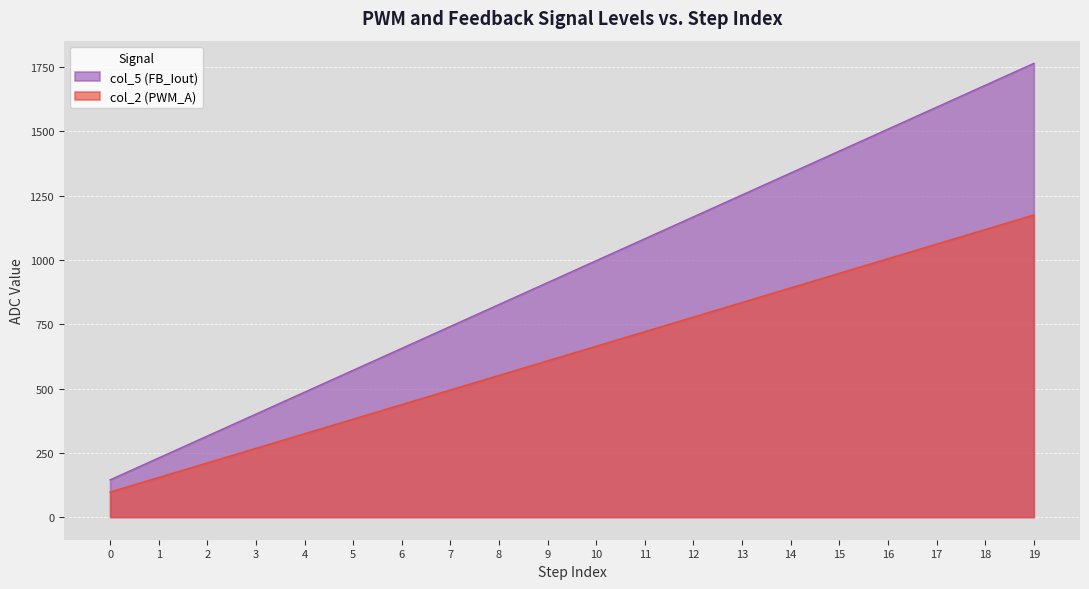

What is the total value across all series at 5?

952.0